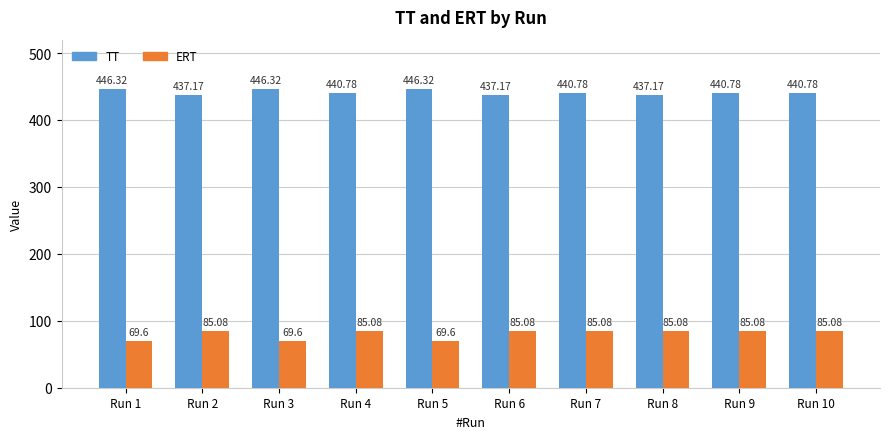

Which series changed the most between Run 3 and Run 6?

ERT